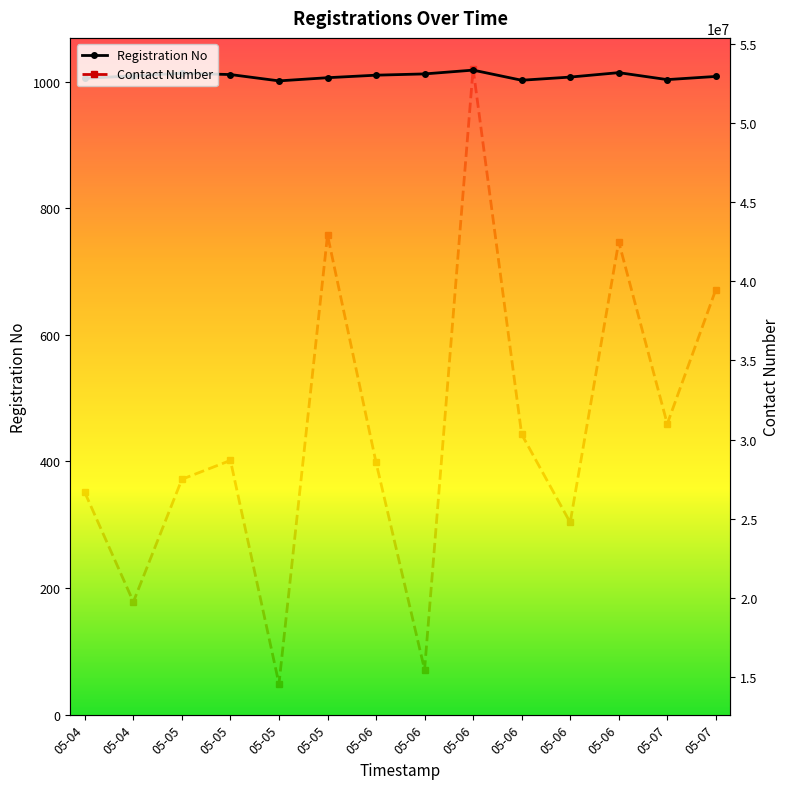

What is the total value across all series at 05-06?

28558916